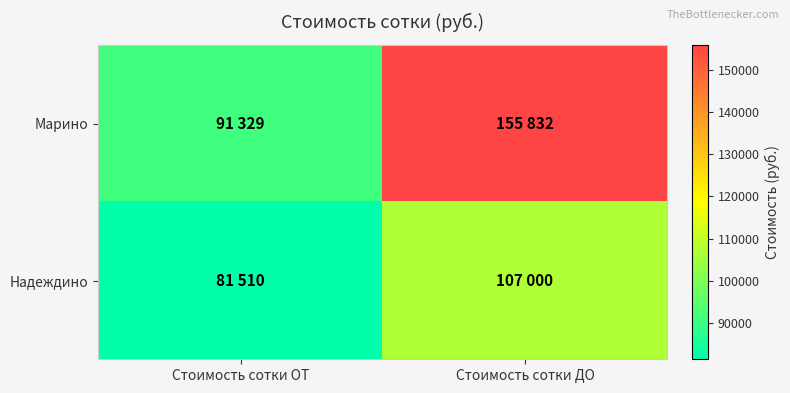

Reading right to left, what are all the values shown in this chart?

Марино: Стоимость сотки ДО=155832	Стоимость сотки ОТ=91329
Надеждино: Стоимость сотки ДО=107000	Стоимость сотки ОТ=81510